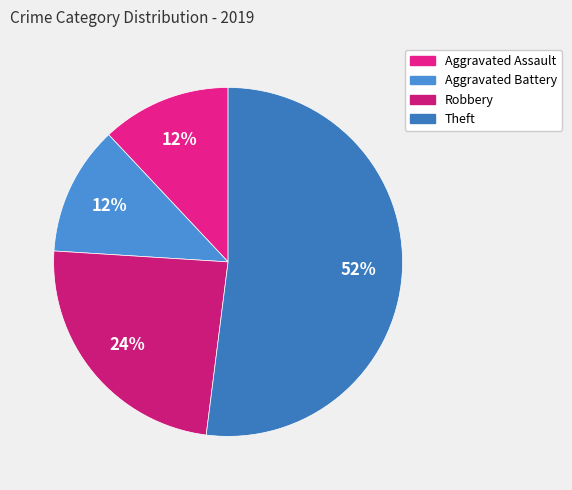

Count the number of slices in the pie.

4